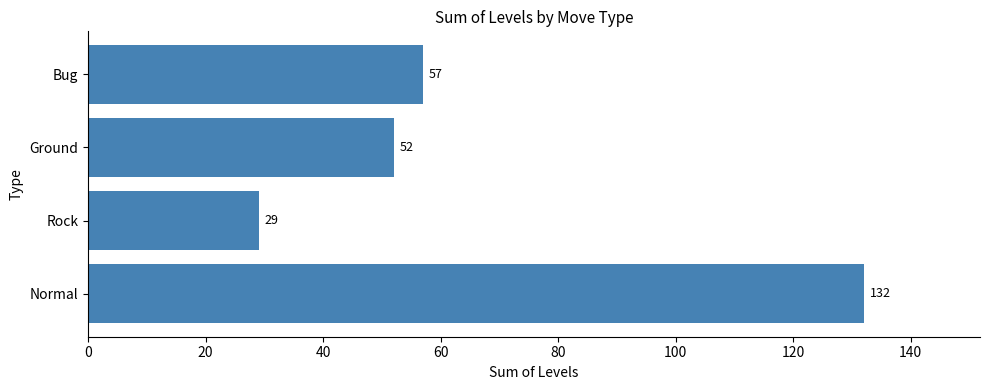

What is the smallest value displayed?

29